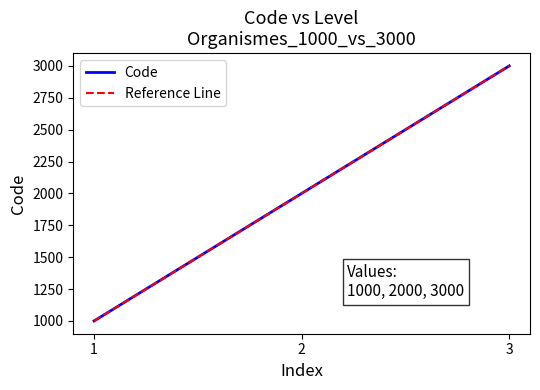

Which category has the lowest value across all series?

1